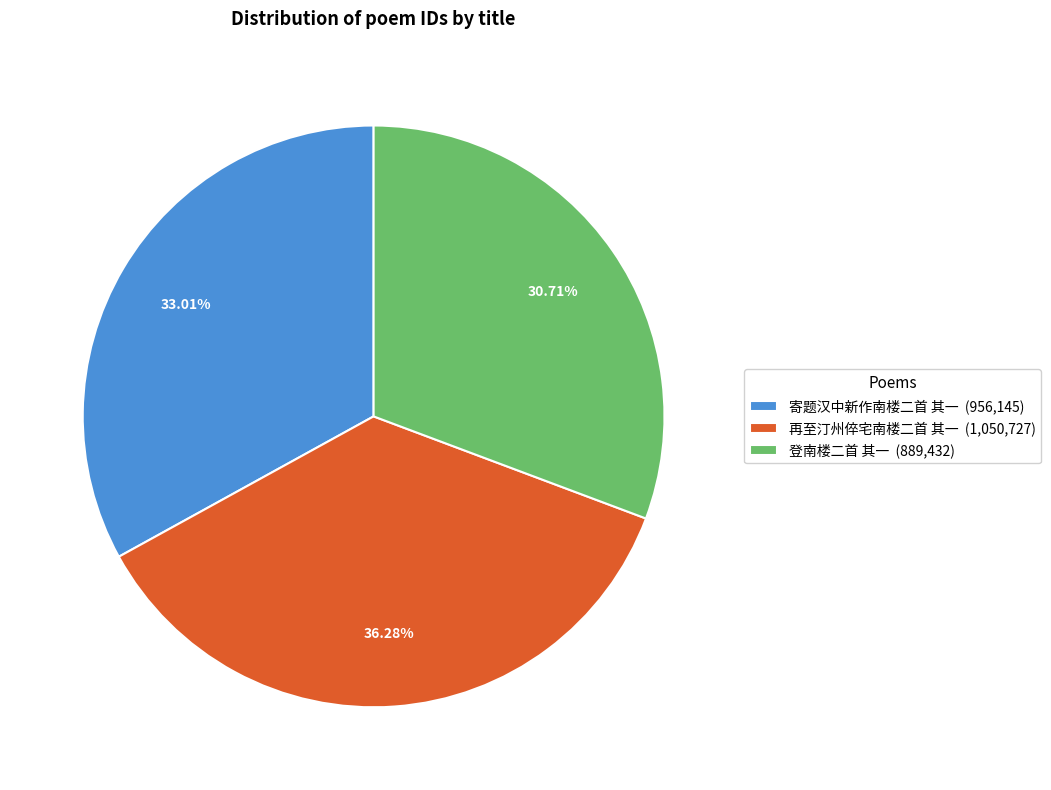

Do 再至汀州倅宅南楼二首 其一 and 登南楼二首 其一 together represent more than half of the pie?

Yes